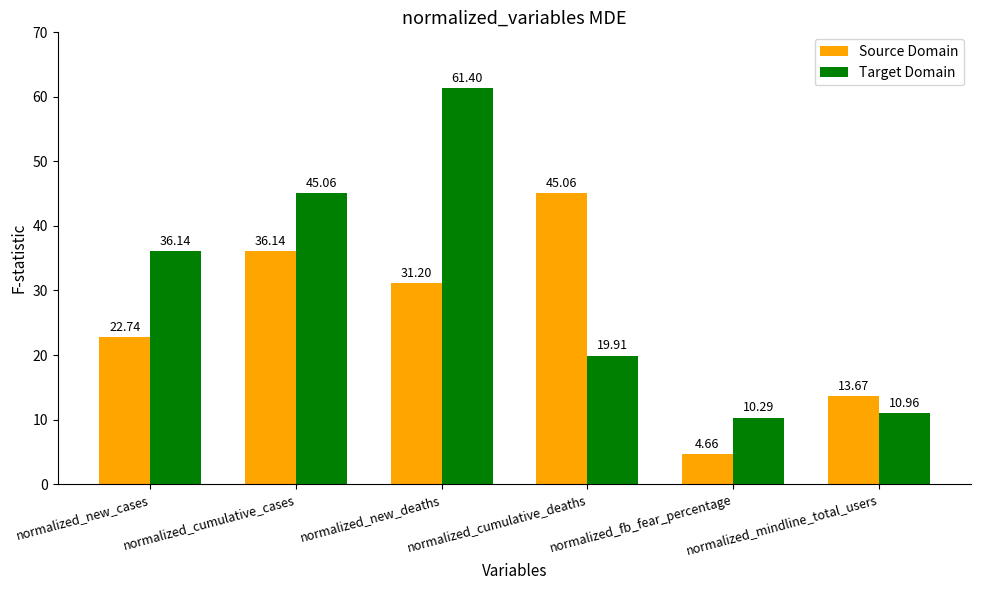

At which category does the chart reach its minimum across all series?

normalized_fb_fear_percentage